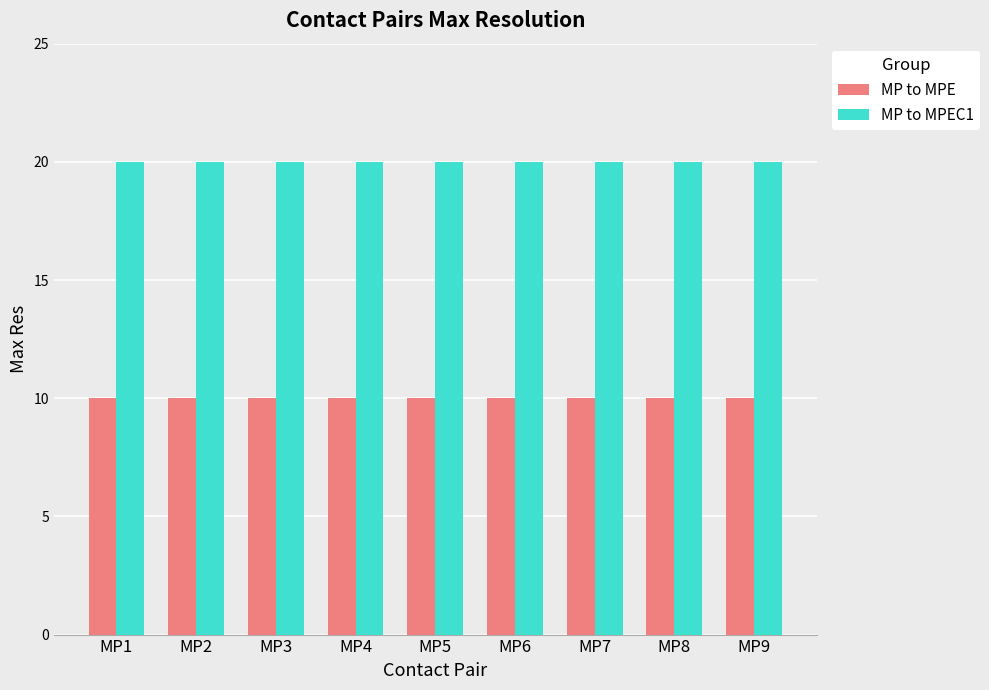

The value of MP to MPE at MP6 is 6. True or false?

False